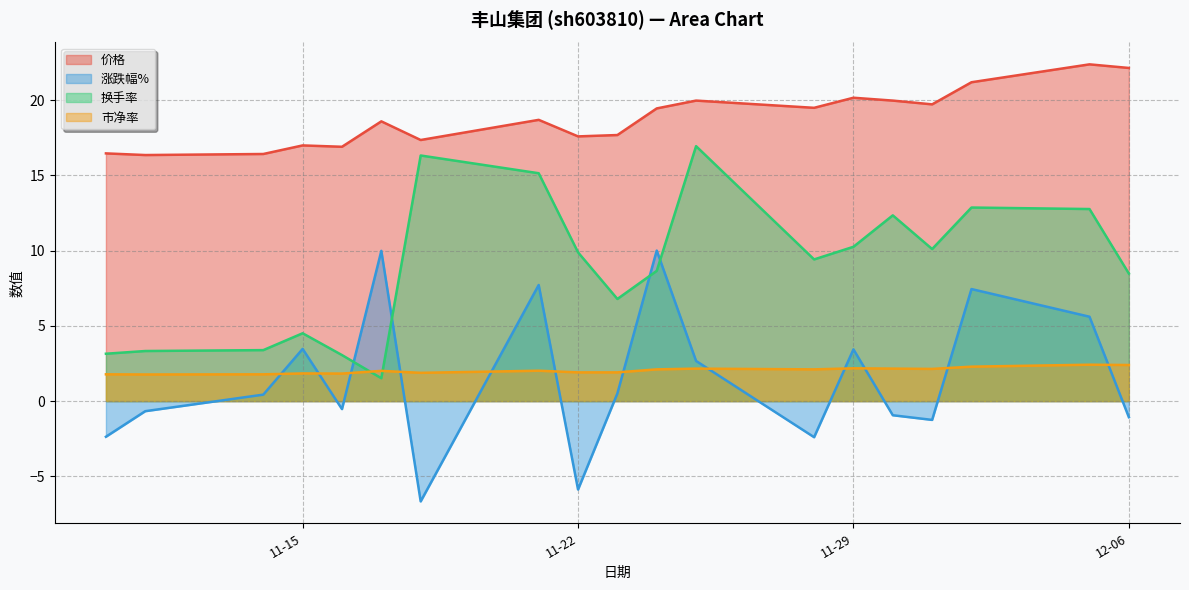

What is the difference between the highest and lowest values at 2022-11-17?

17.1